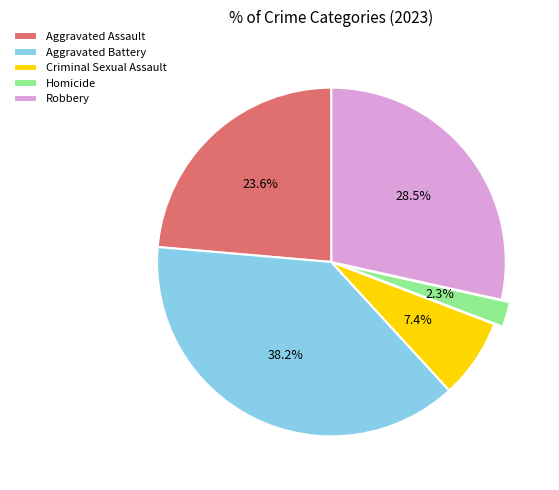

What percentage do Robbery and Aggravated Assault together represent?

52.1%